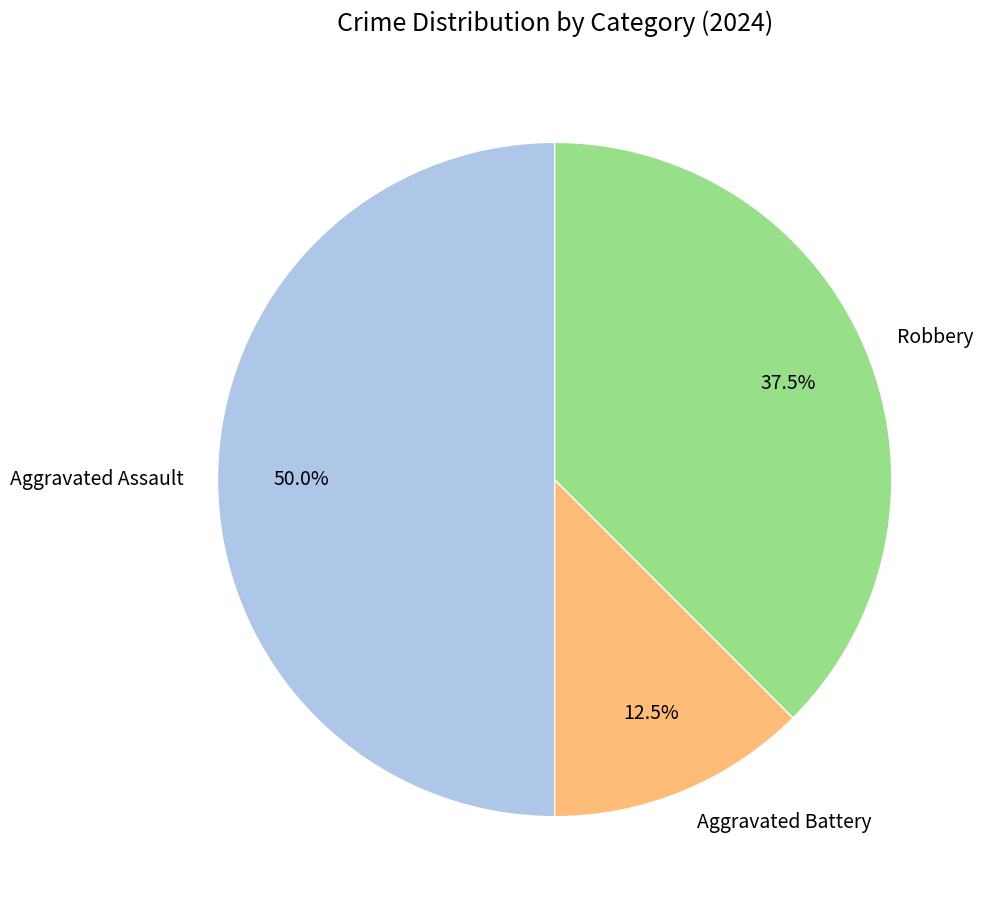

To the nearest percent, what is the average slice percentage?

33%